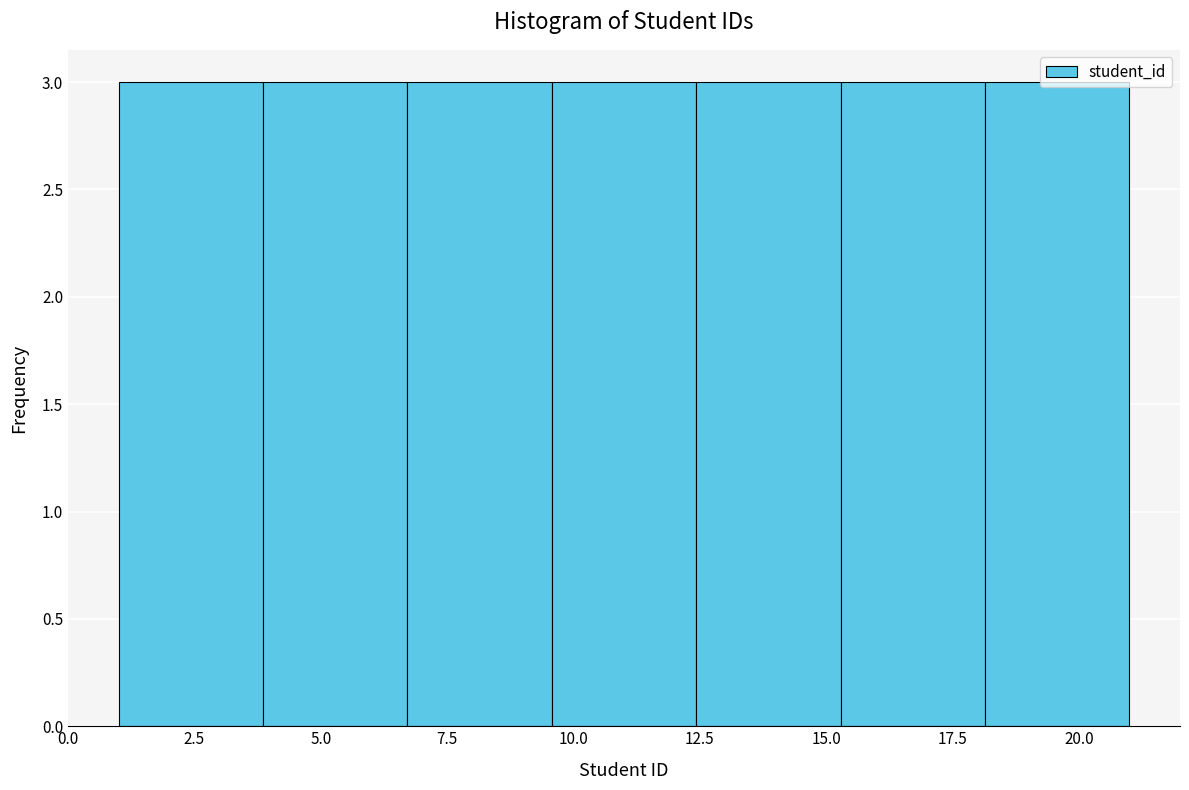

What is the height of the bar covering 12.5 to 15.5 on the x-axis? Neither the bar edges nor the heights are printed on the chart, so give them approximately, as read against the axes.

3